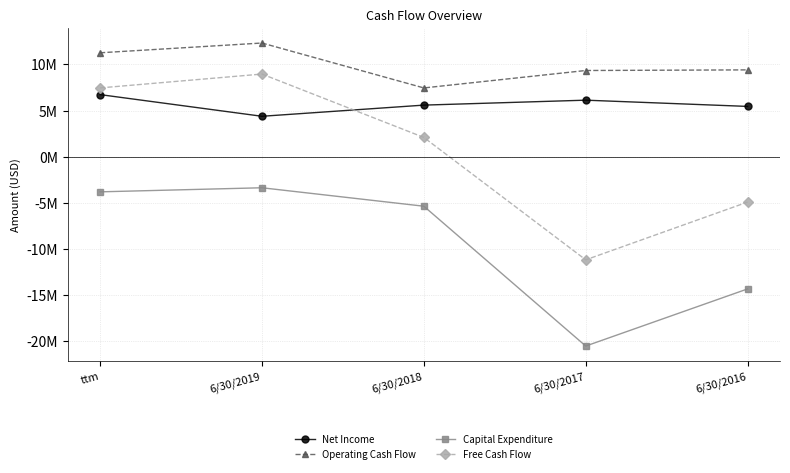

Rank the series by their average value, from lowest to highest.

Capital Expenditure, Free Cash Flow, Net Income, Operating Cash Flow